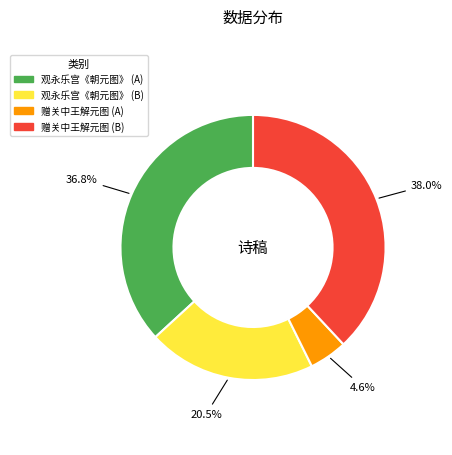

How many slices are in this pie chart?

4